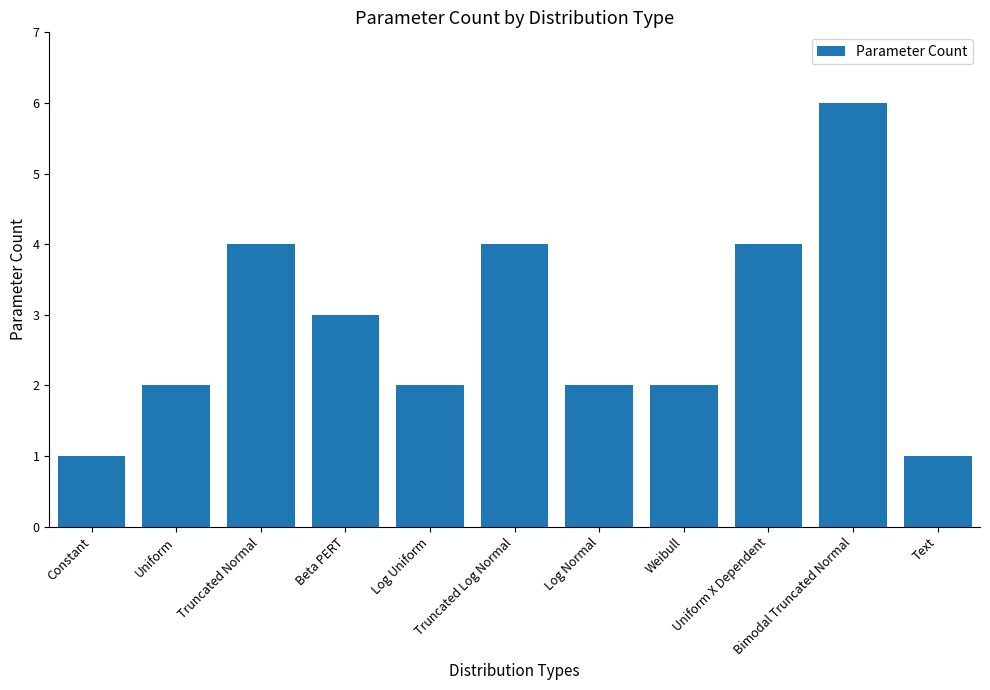

What is the greatest value displayed?

6